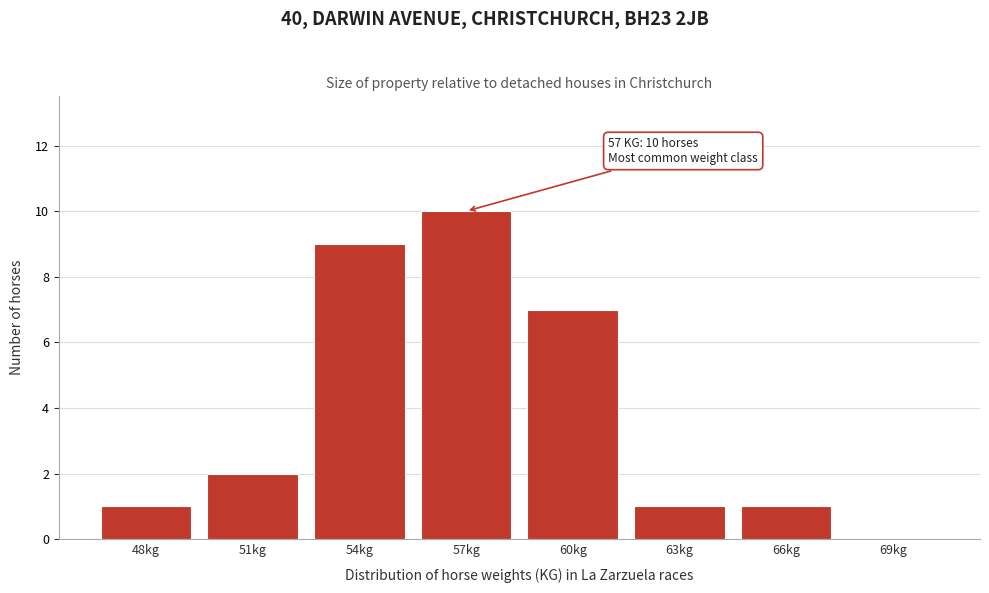

Reading left to right, extract all data points from this chart.

48kg=1	51kg=2	54kg=9	57kg=10	60kg=7	63kg=1	66kg=1	69kg=0